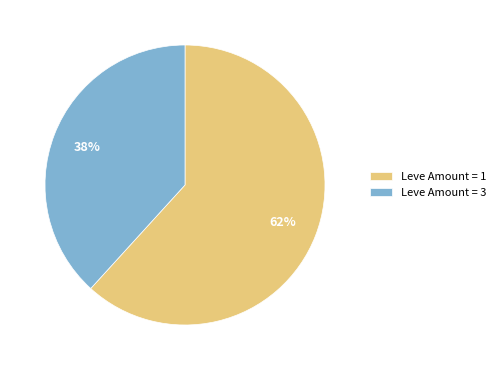

Which slice represents more than half of the pie?

Leve Amount = 1